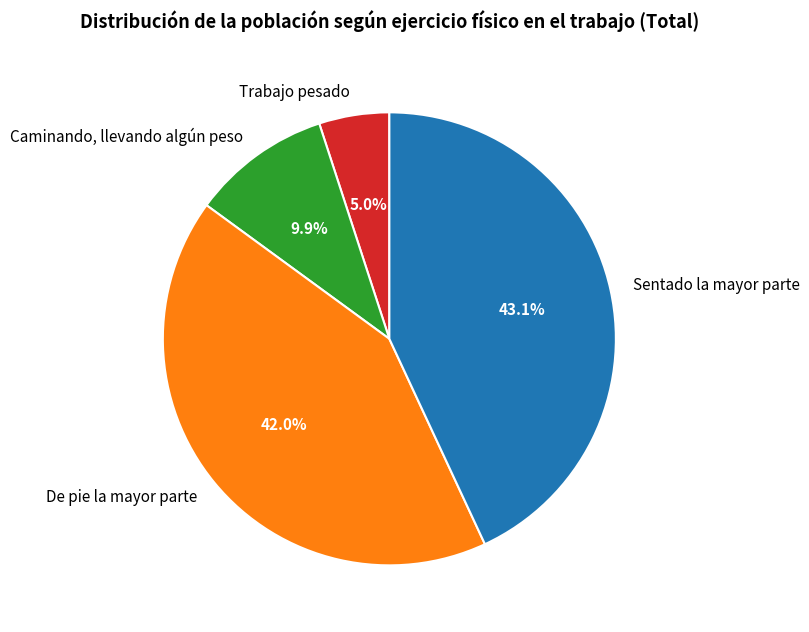

Does Trabajo pesado account for over 50% of the chart?

No